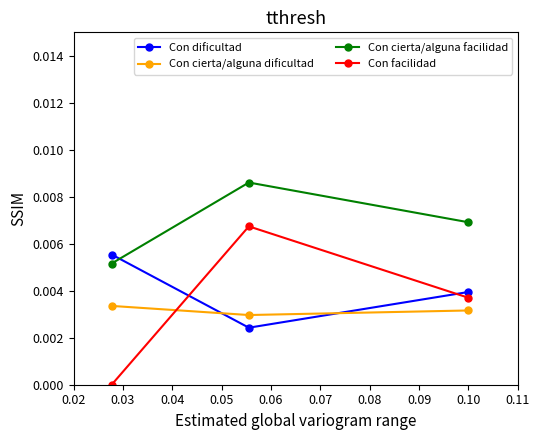

Rank the series by their maximum value, from highest to lowest.

Con cierta/alguna facilidad, Con facilidad, Con dificultad, Con cierta/alguna dificultad